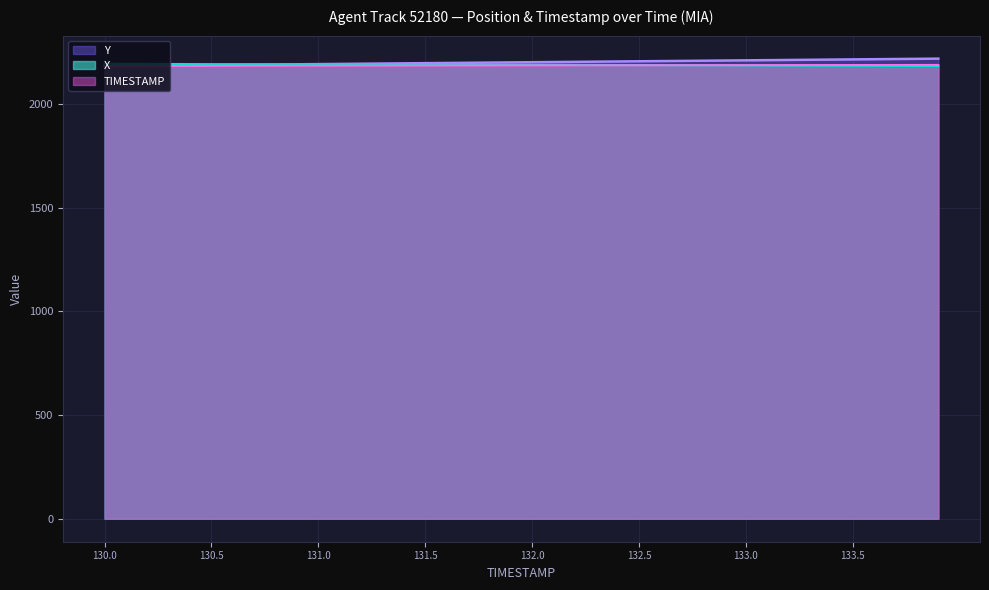

Rank the series by their average value, from highest to lowest.

Y, X, TIMESTAMP